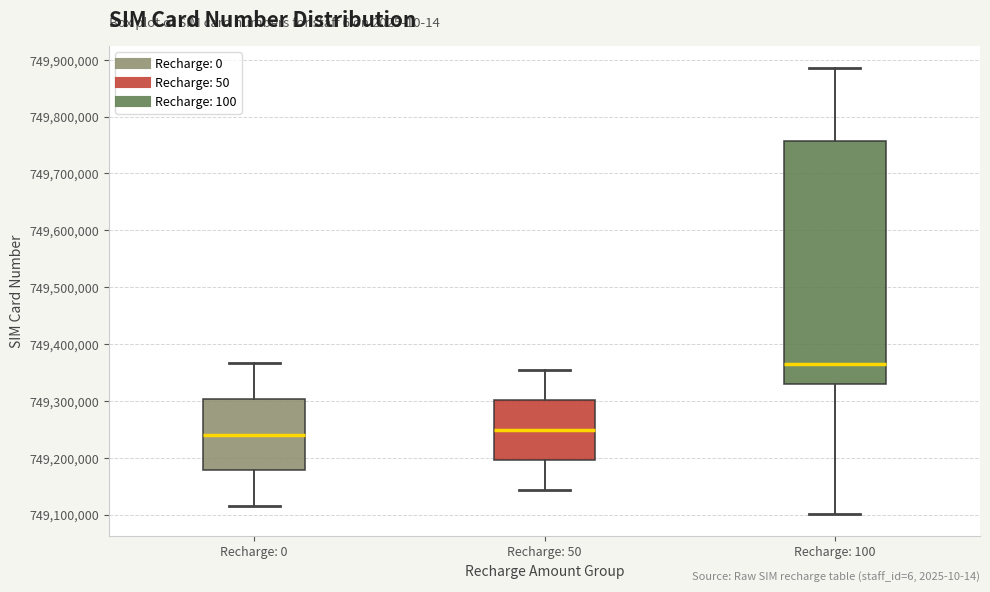

Reading left to right, transcribe this box plot: for each box, give where its median line is, the range the box spans, and where its two whiskers end, as read against the y-axis. The values are not printed on the chart, so give them approximately, as read against the axis.

Recharge: 0: median 749240000, box 749180000 to 749300000, whiskers 749120000 to 749370000
Recharge: 50: median 749250000, box 749200000 to 749300000, whiskers 749140000 to 749350000
Recharge: 100: median 749370000, box 749330000 to 749760000, whiskers 749100000 to 749880000